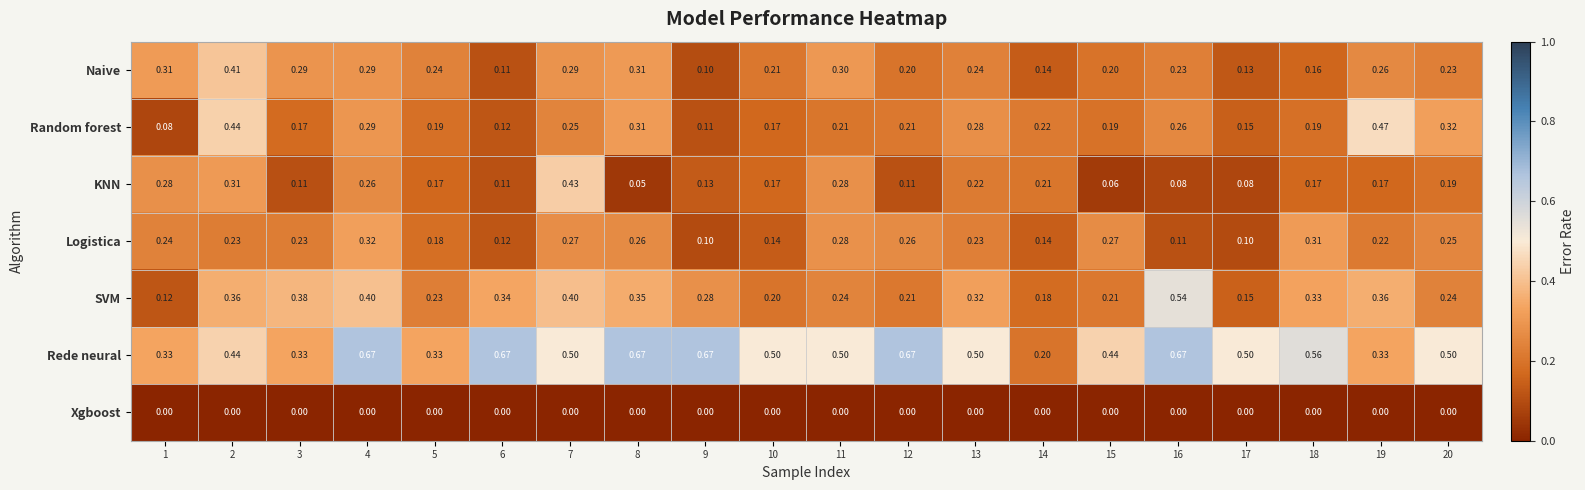

At how many categories does at least one series exceed 0?

20